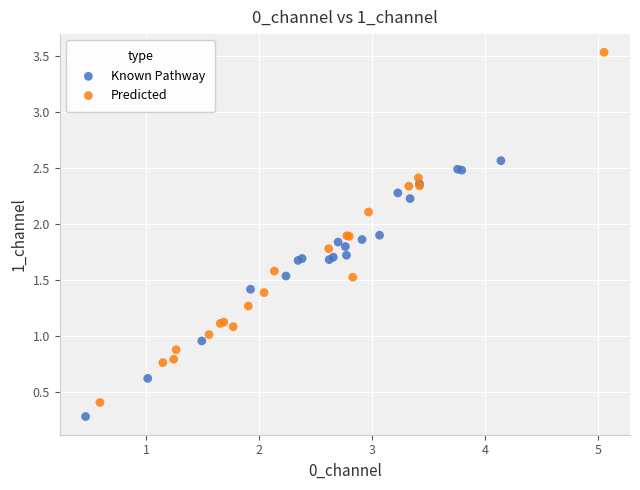

Which series reaches the maximum Y coordinate?

Predicted